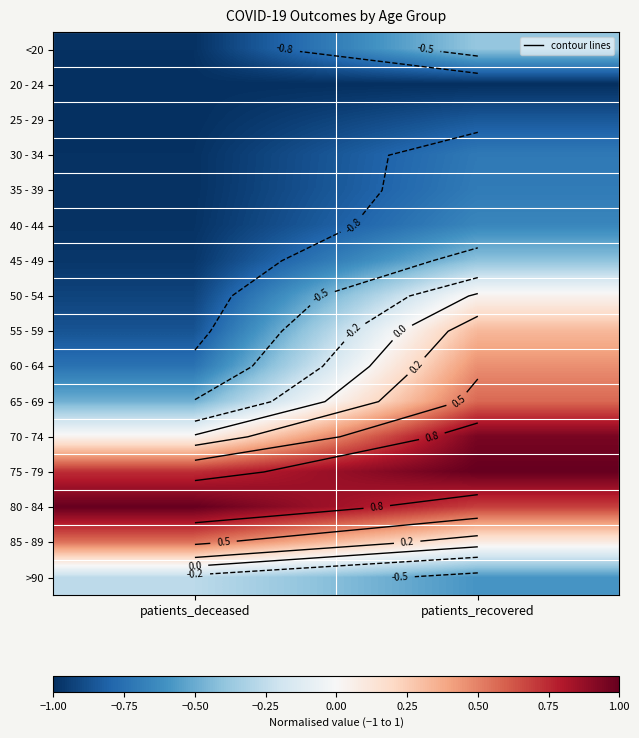

What is the approximate value of 75 - 79 at patients_recovered?

1.0